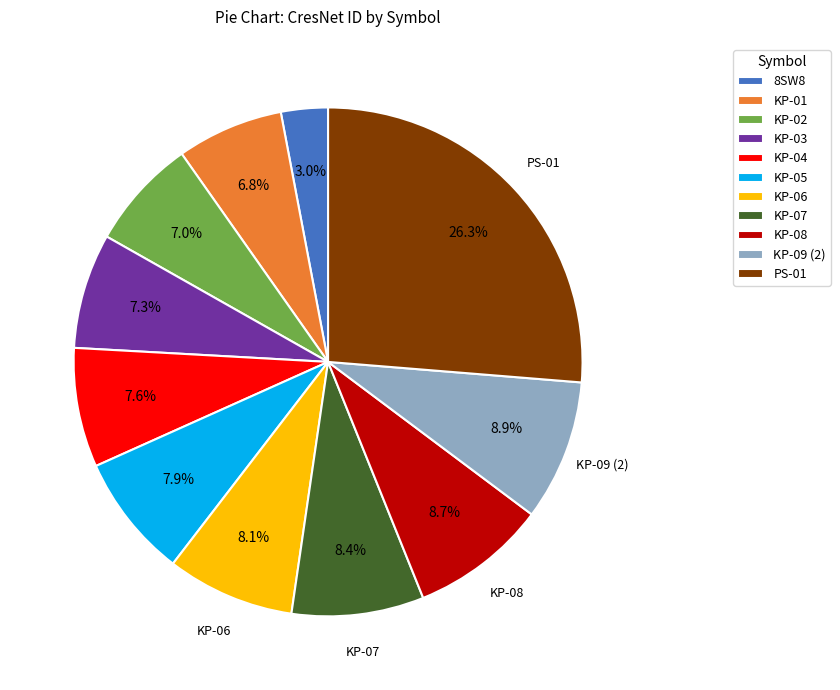

Is there a majority slice in this chart?

No